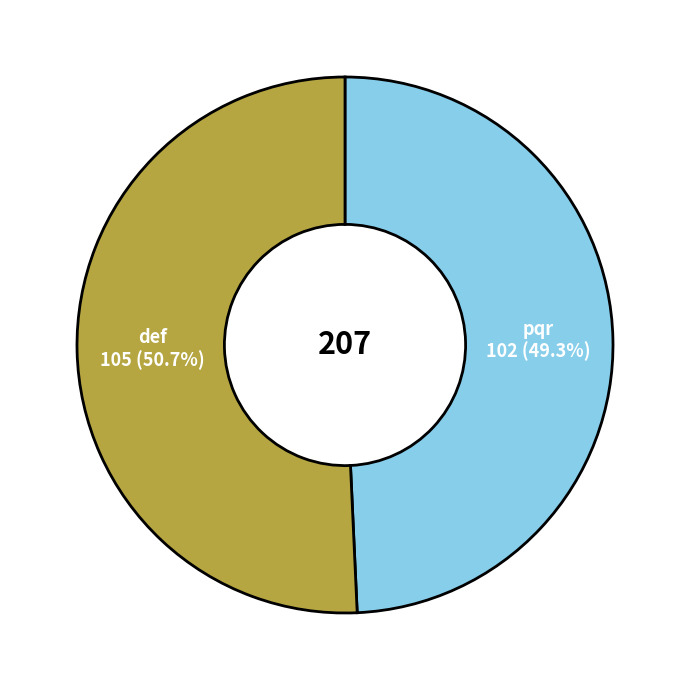

Combined, do pqr and def account for over 50%?

Yes